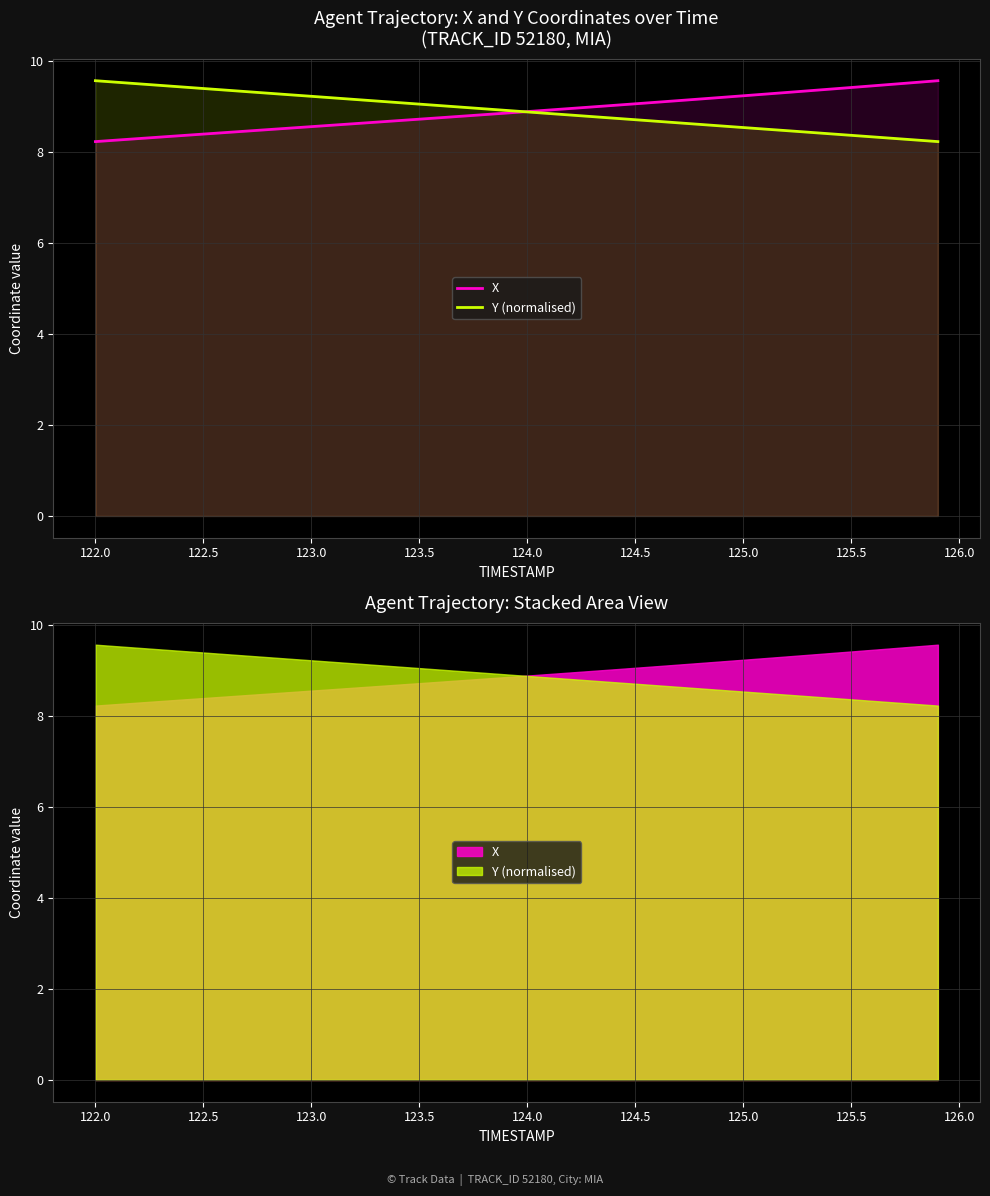

Is the value of Y (normalised) at 14 greater than the value of X at 122.0?

Yes